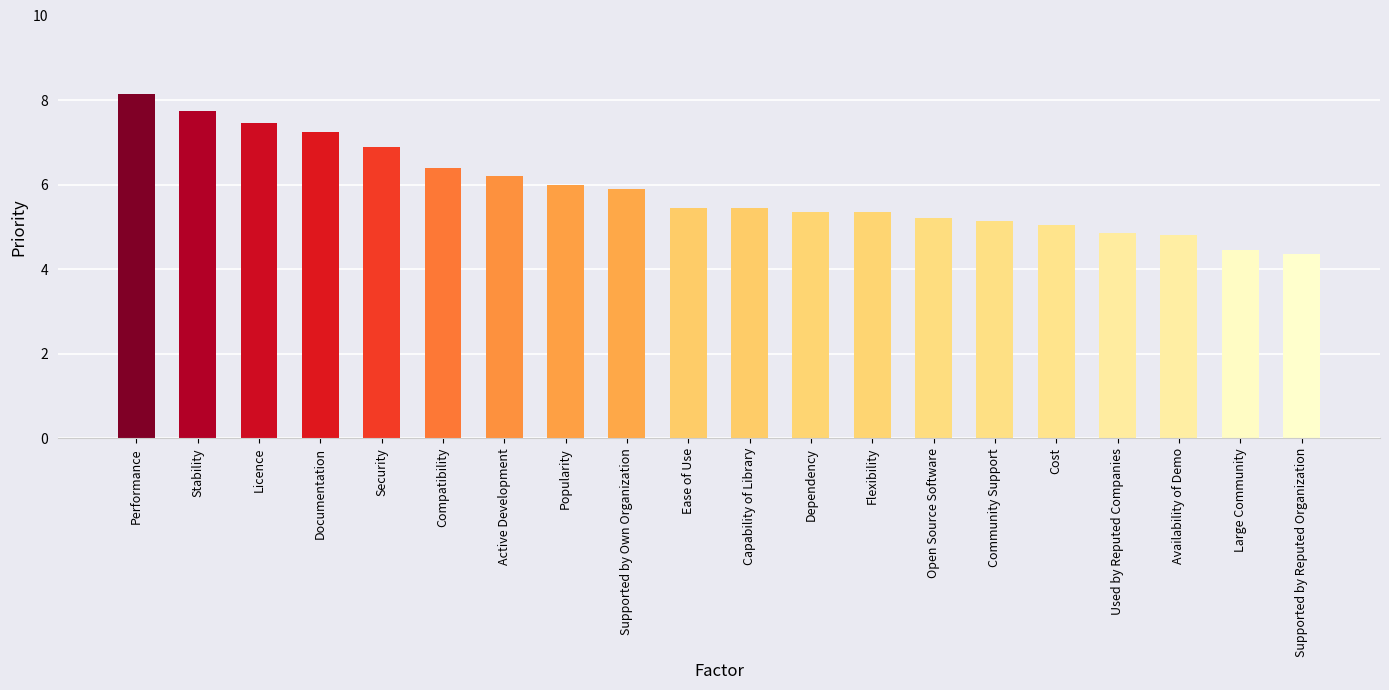

Which label corresponds to the largest value in the chart?

Performance